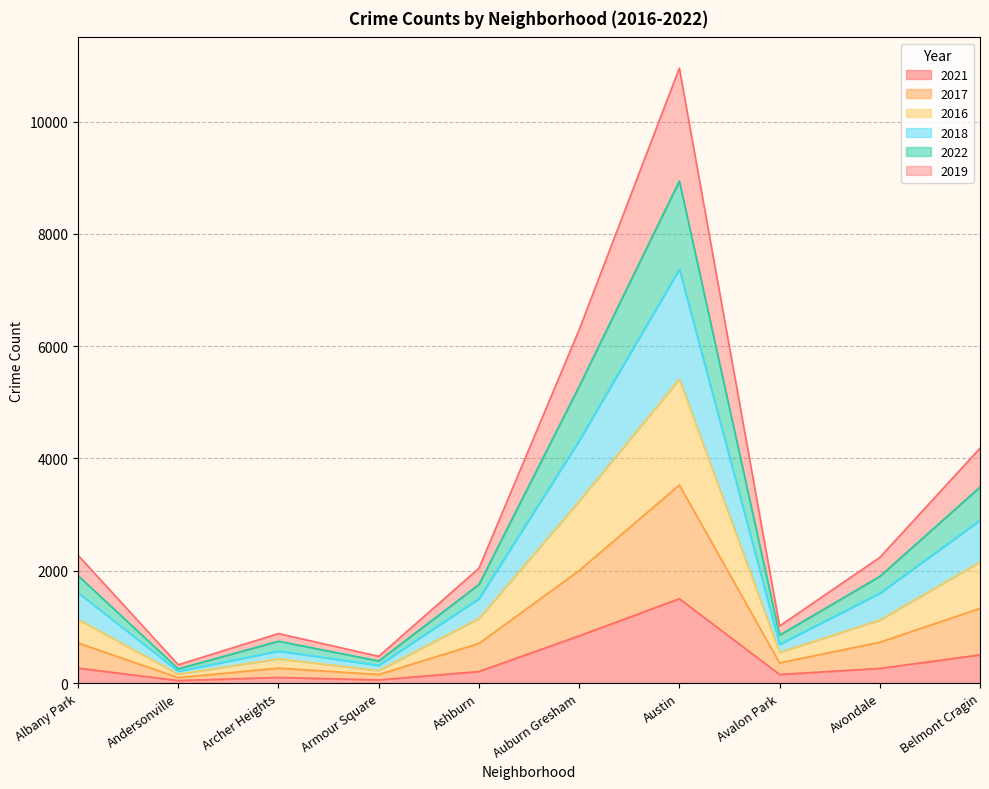

True or false: 2022 and 2017 cross at least once.

False